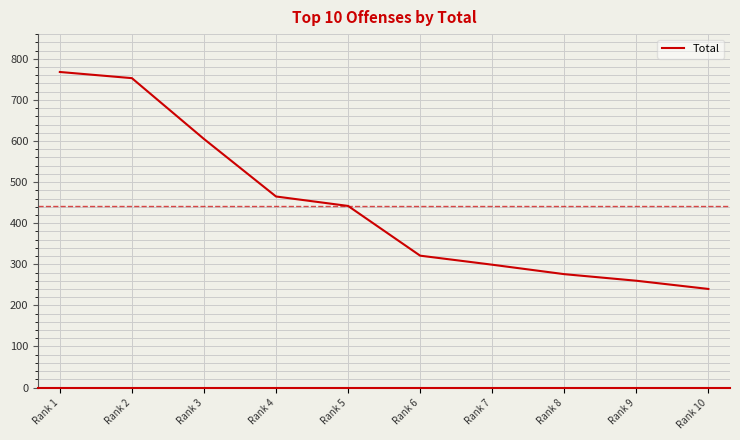

The value at Rank 7 is 299. True or false?

True